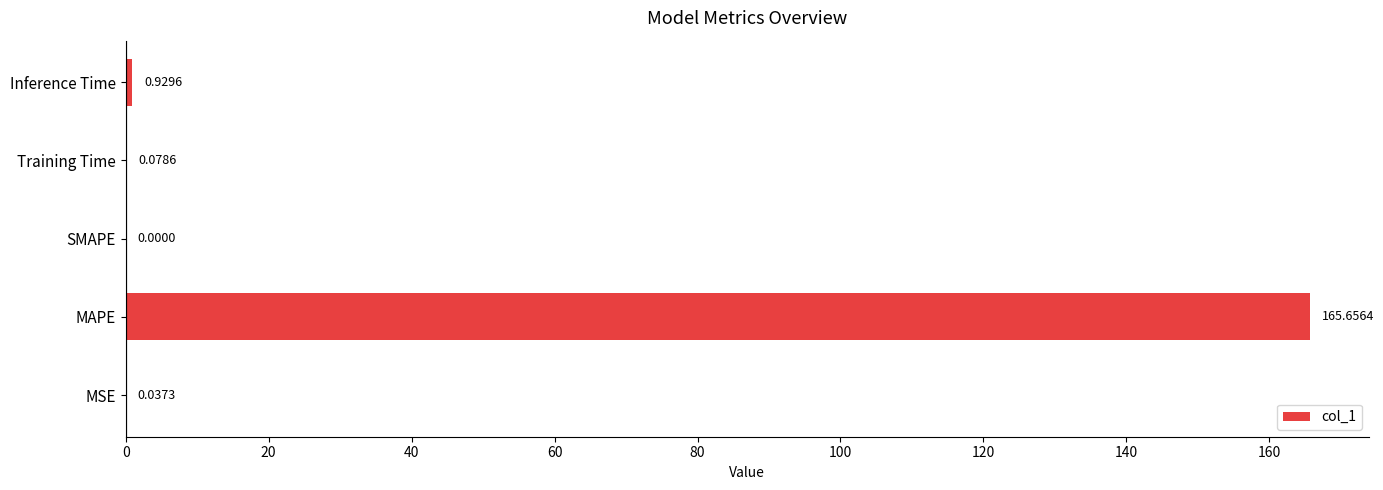

How many series are shown in this chart?

1